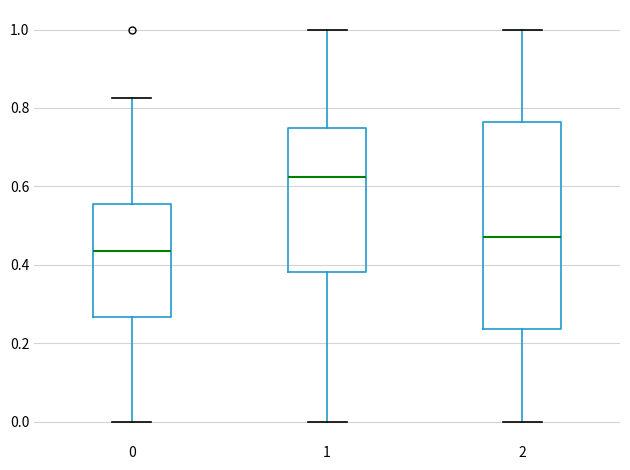

Reading left to right, read every box against the y-axis: the position of its median line, the range the box covers, and the ends of its whiskers. The values are not printed on the chart, so give them approximately, as read against the axis.

0: median 0.44, box 0.26 to 0.56, whiskers 0.00 to 0.82
1: median 0.62, box 0.38 to 0.76, whiskers 0.00 to 1.00
2: median 0.48, box 0.24 to 0.76, whiskers 0.00 to 1.00